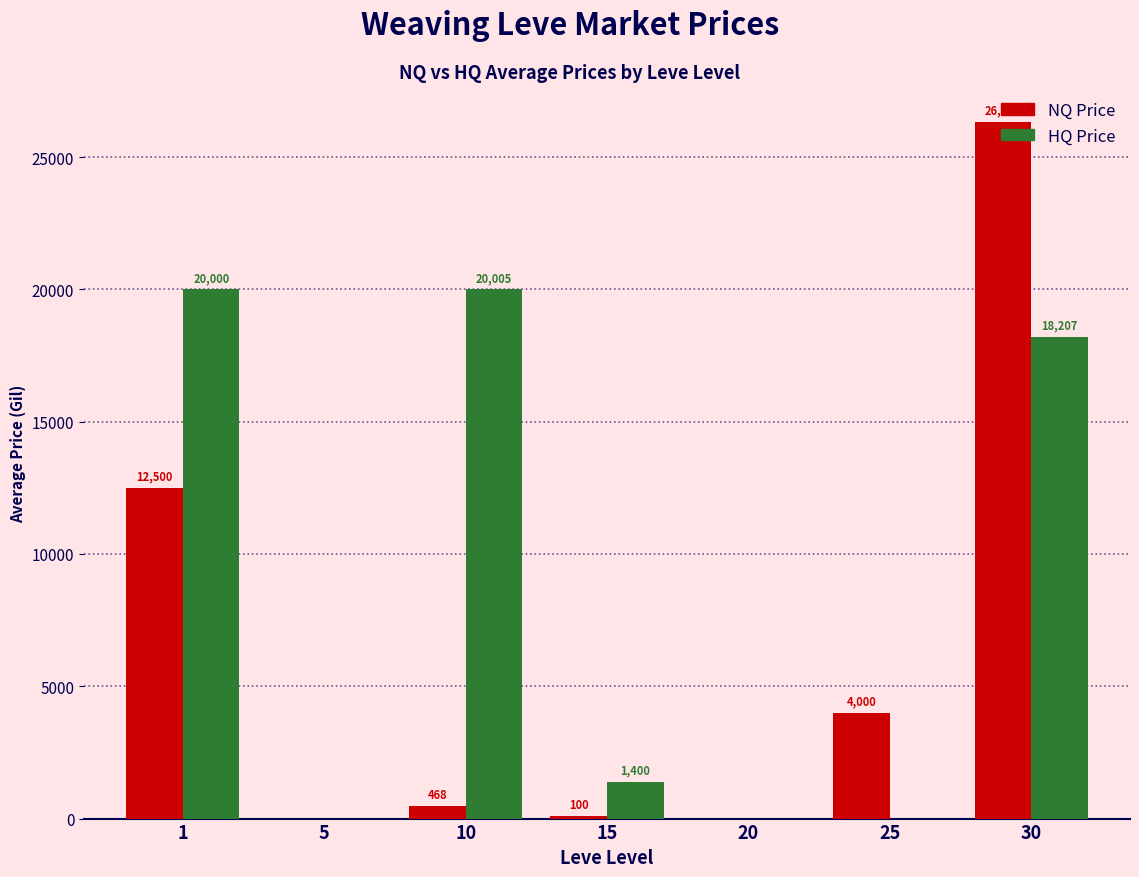

Which series has the largest total across all categories?

HQ Price